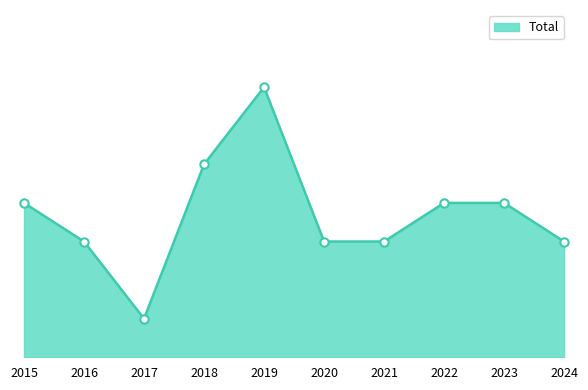

True or false: there are more than 1 points higher than both neighbors.

False